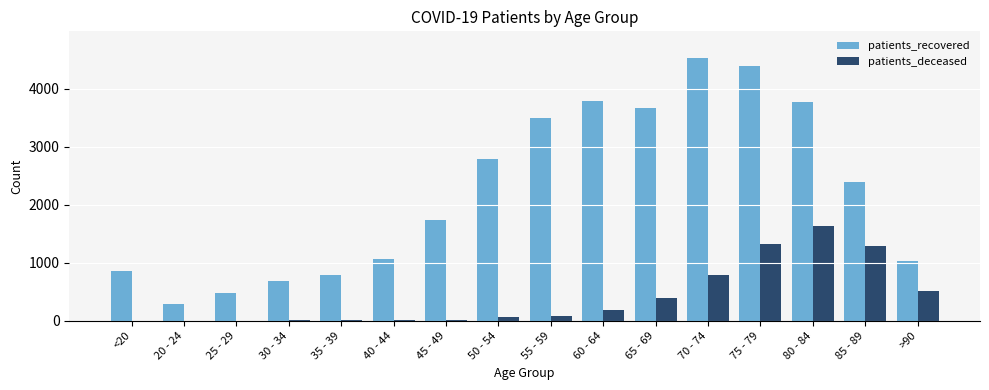

At which category is the sum across all series the highest?

75 - 79